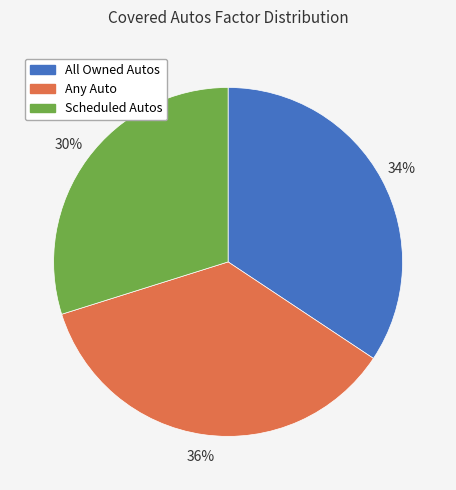

To the nearest percent, what is the difference between the largest and smallest slice percentages?

6%